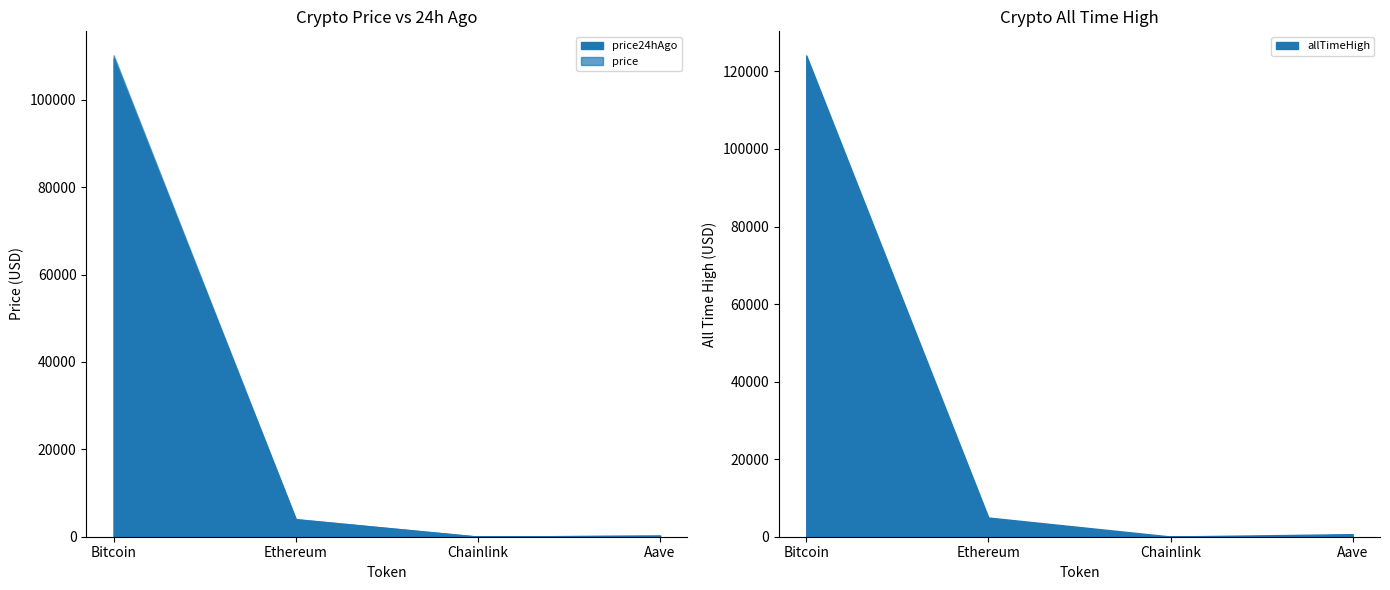

Reading left to right, list all the values displayed in this chart.

price: Bitcoin=110181.0	Ethereum=4040.2	Chainlink=21.1	Aave=267.8
price24hAgo: Bitcoin=109448.0	Ethereum=3990.4	Chainlink=20.8	Aave=265.9
allTimeHigh: Bitcoin=124128.0	Ethereum=4946.1	Chainlink=52.7	Aave=661.7